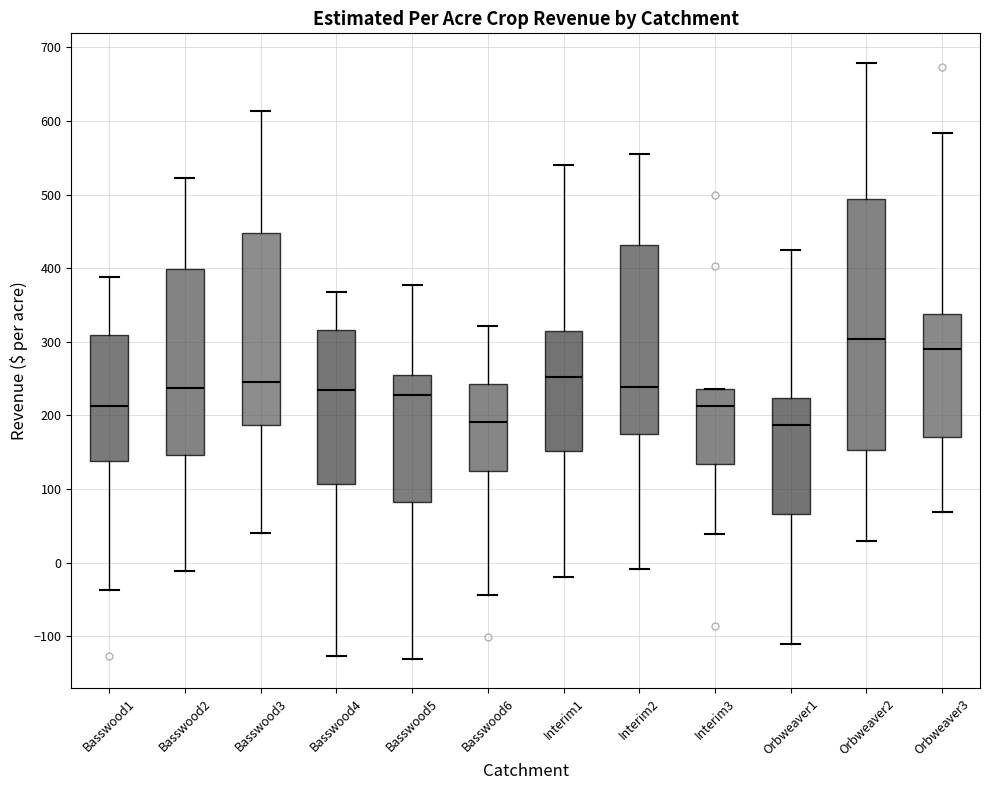

Where does the upper whisker of the box for Orbweaver2 end on the y-axis? The values are not printed on the chart, so give them approximately, as read against the axis.

680